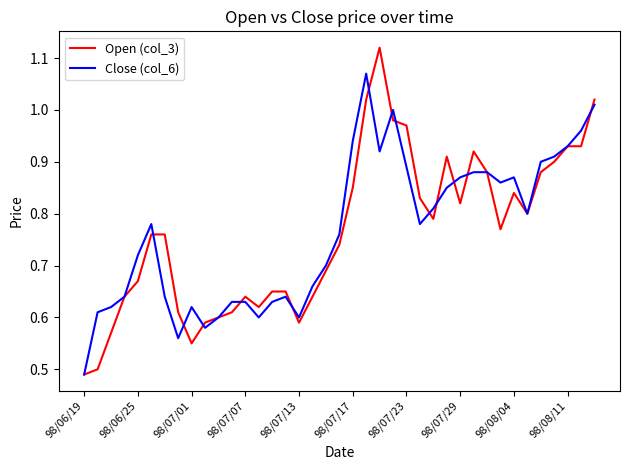

Rank the series by their maximum value, from lowest to highest.

Close (col_6), Open (col_3)